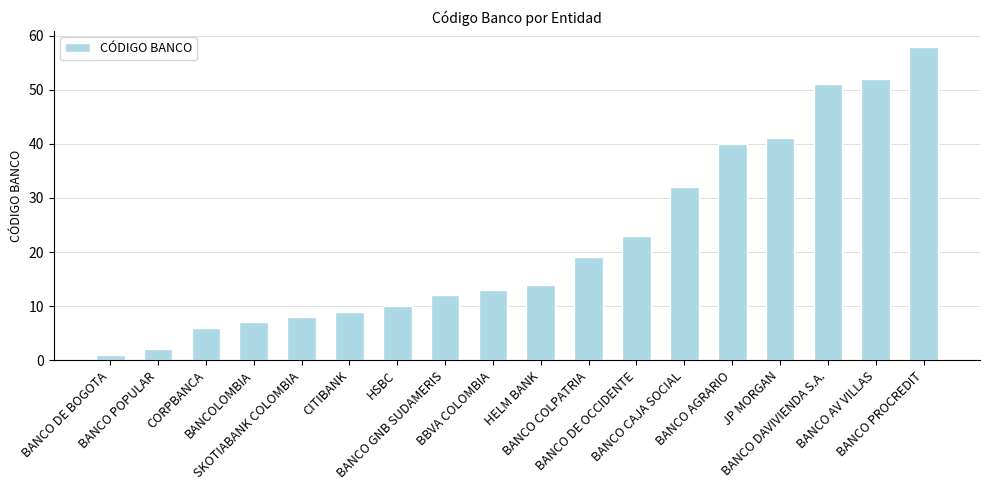

Reading left to right, extract all data points from this chart.

BANCO DE BOGOTA=1	BANCO POPULAR=2	CORPBANCA=6	BANCOLOMBIA=7	SKOTIABANK COLOMBIA=8	CITIBANK=9	HSBC=10	BANCO GNB SUDAMERIS=12	BBVA COLOMBIA=13	HELM BANK=14	BANCO COLPATRIA=19	BANCO DE OCCIDENTE=23	BANCO CAJA SOCIAL=32	BANCO AGRARIO=40	JP MORGAN=41	BANCO DAVIVIENDA S.A.=51	BANCO AV VILLAS=52	BANCO PROCREDIT=58